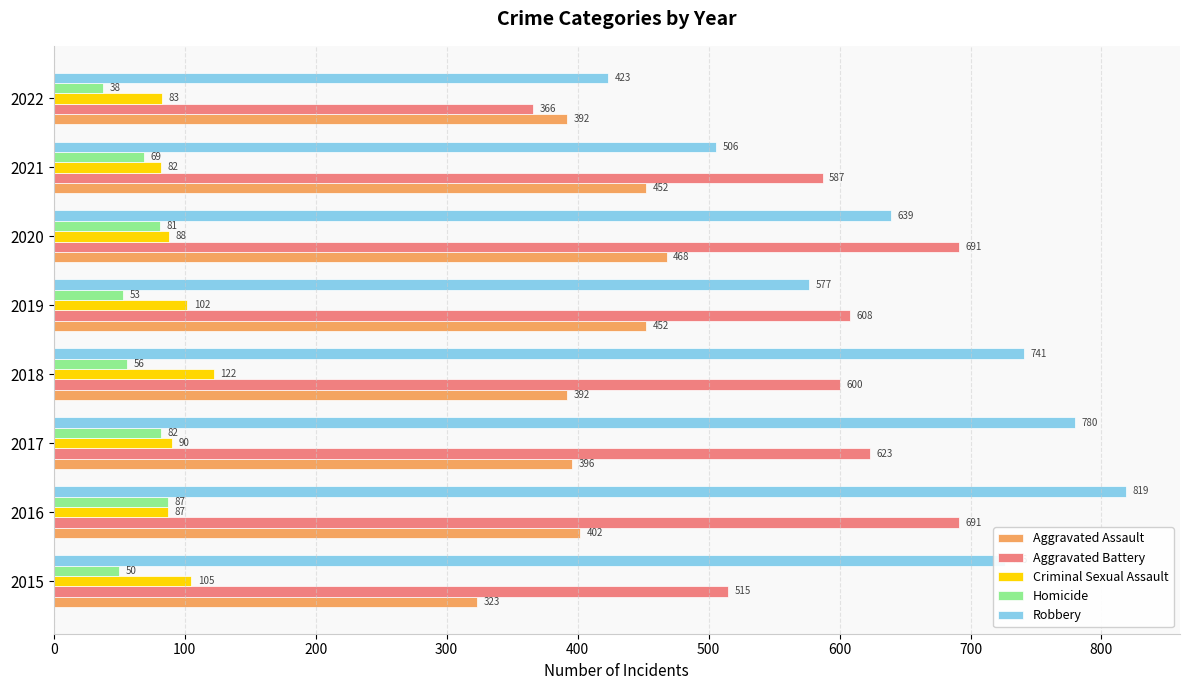

What is the smallest value displayed?

38